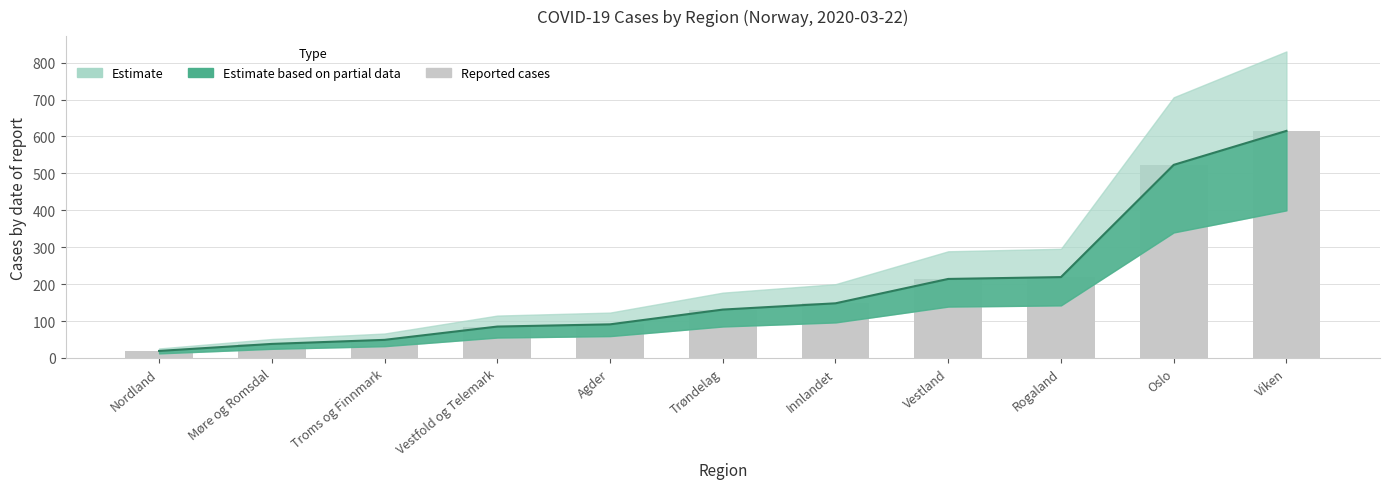

Does the chart contain any negative values?

No